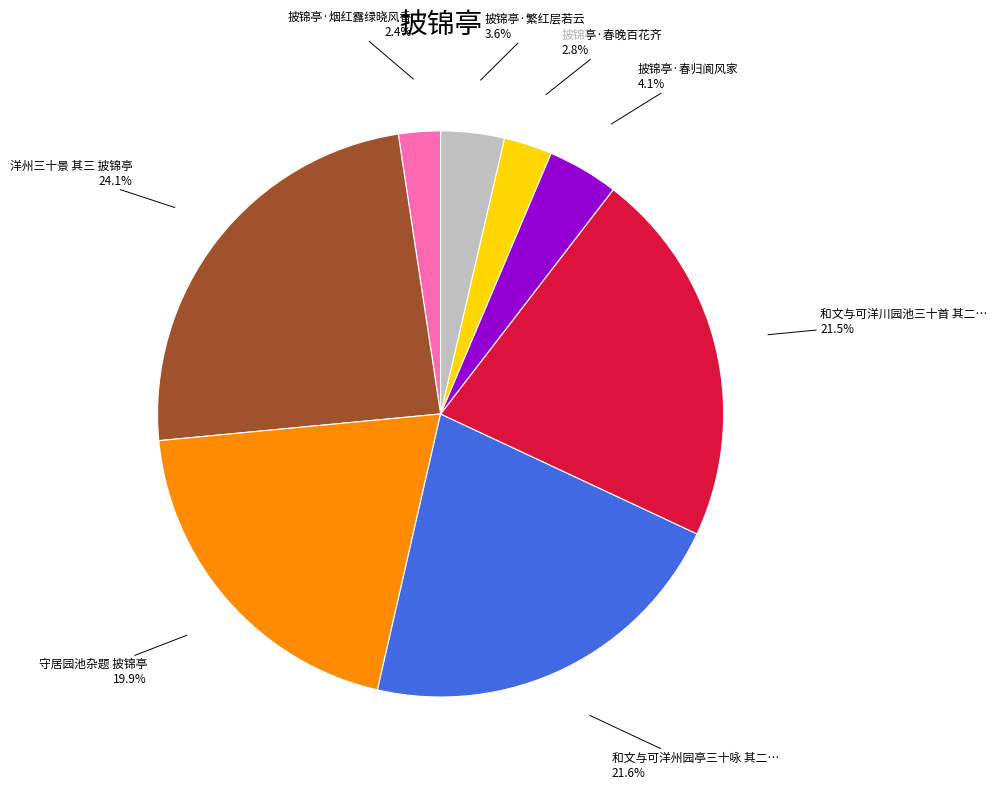

How many segments does this pie chart have?

8